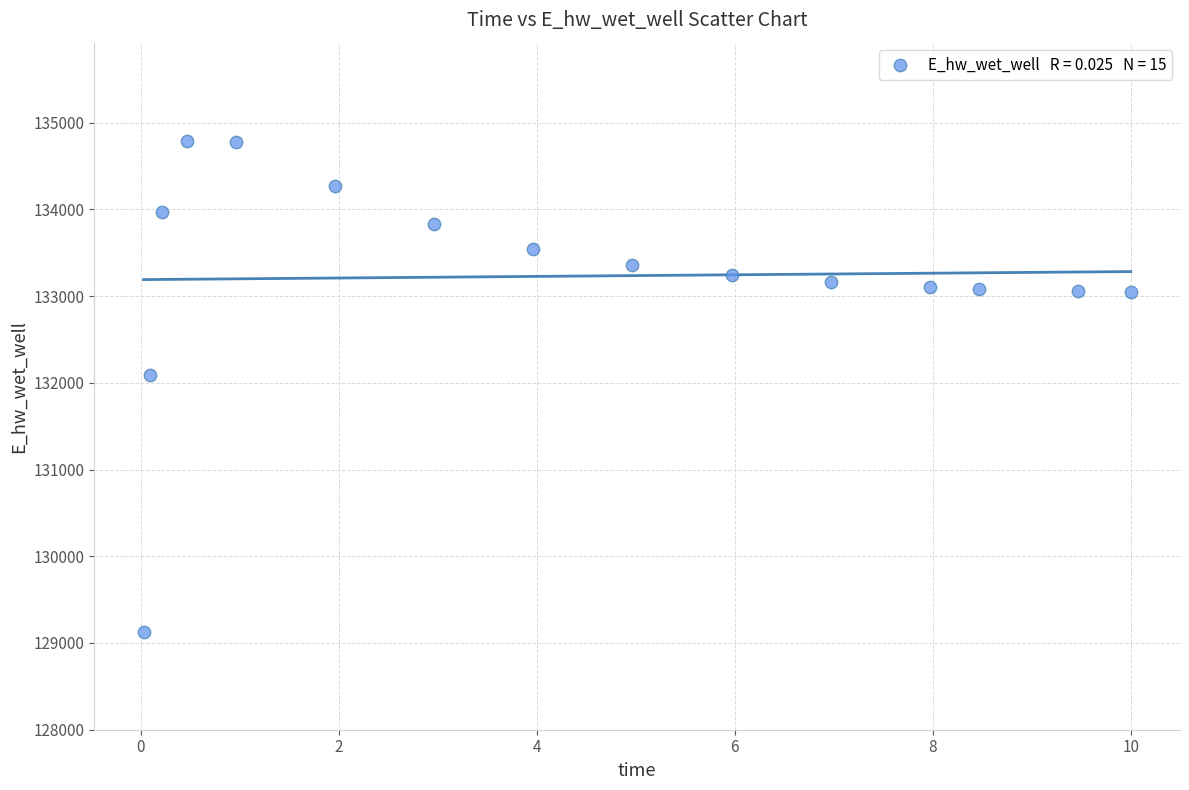

What Y value in the scatter plot is closest to 131961?

132084.6